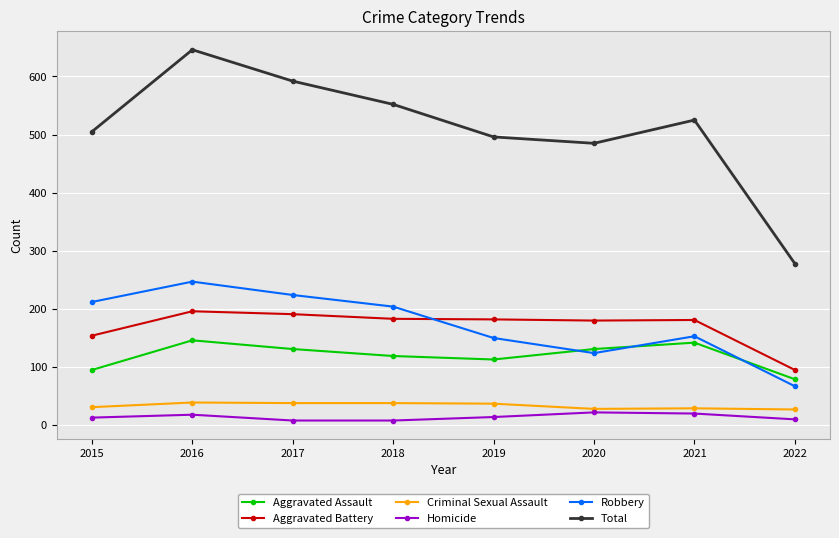

In Homicide, how many points are higher than both neighbors (excluding endpoints)?

2